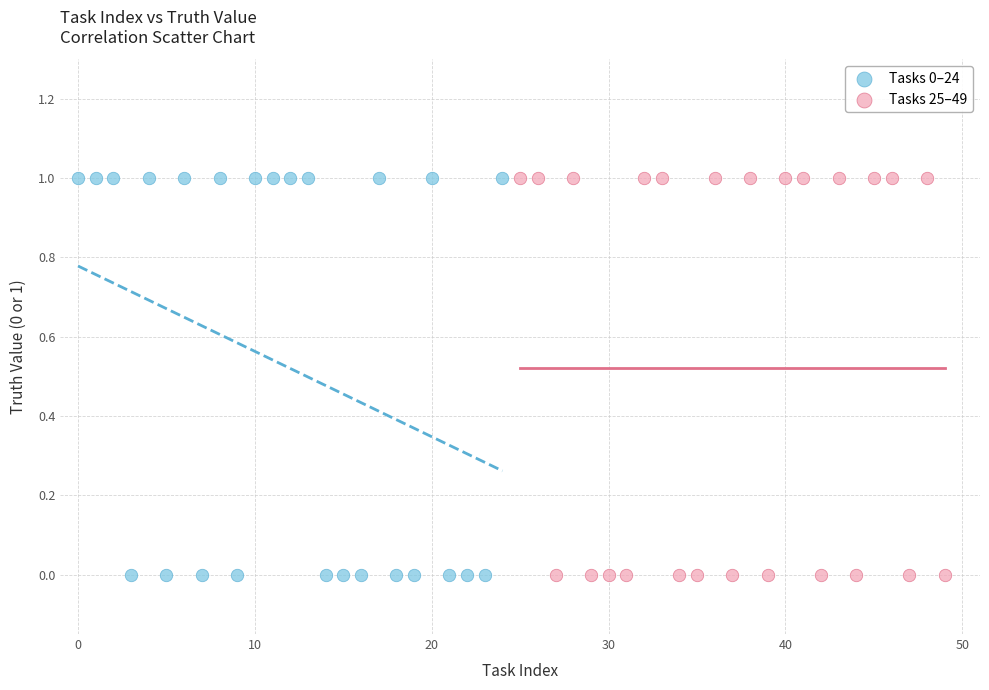

What are all the series names shown in the legend?

Tasks 0–24, Tasks 25–49